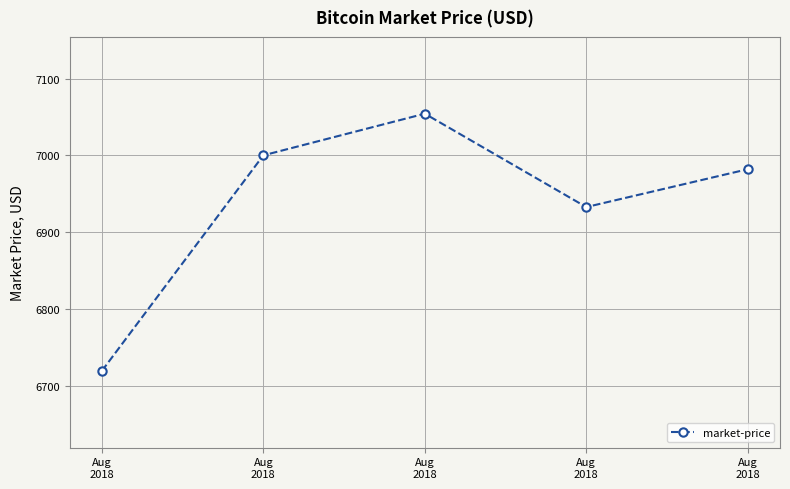

Is it true that the value at Aug
2018 is 6981.9?

True